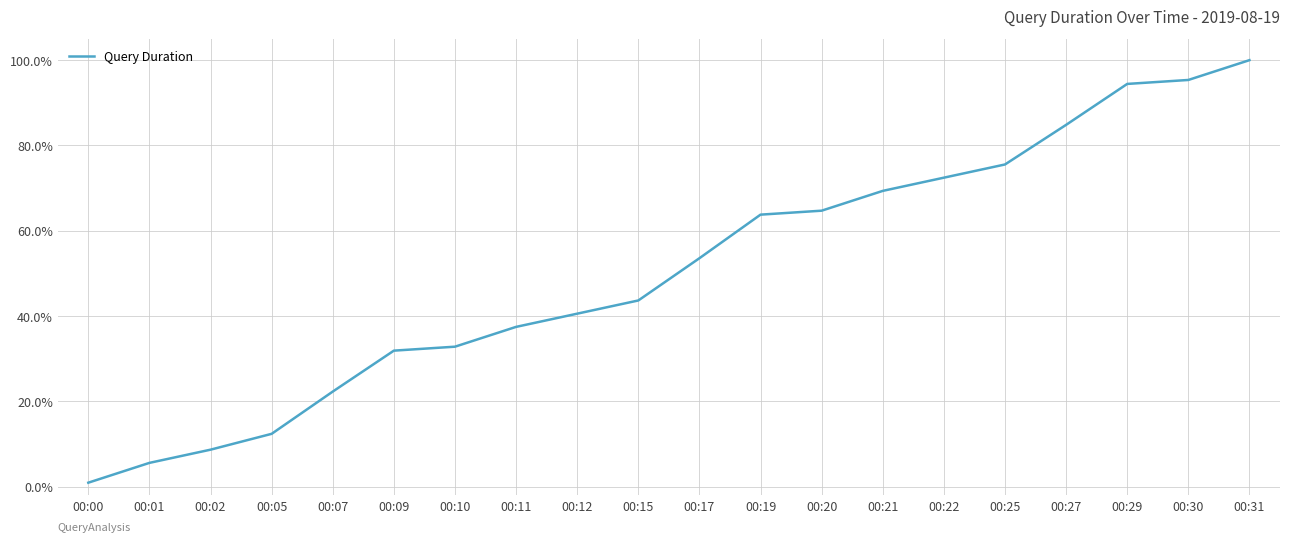

Does the chart have visible grid lines?

Yes